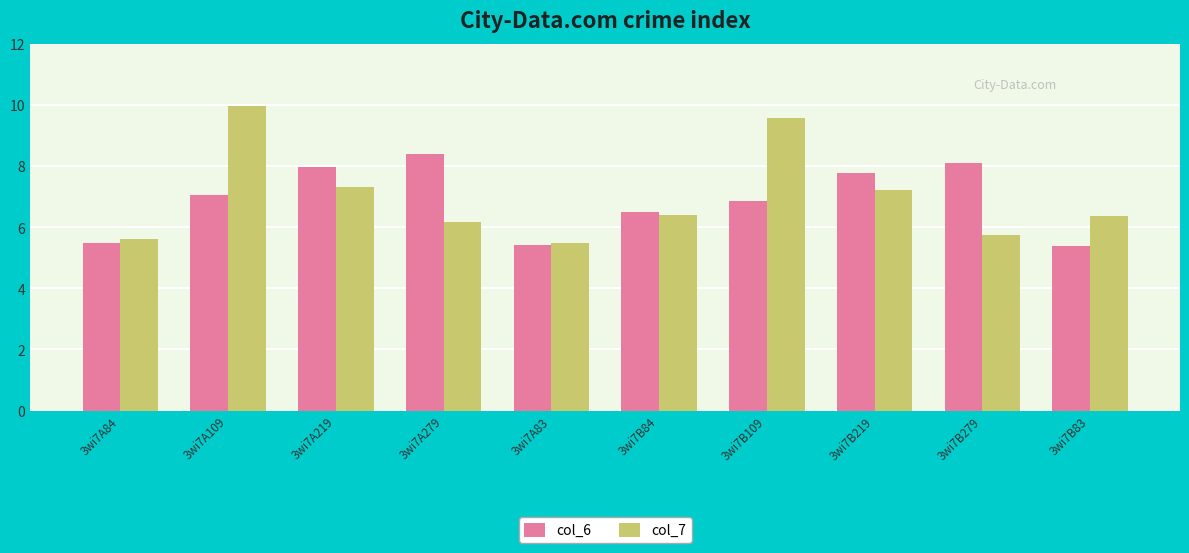

The col_6 series shows 13.5 at 3wi7B279. True or false?

False